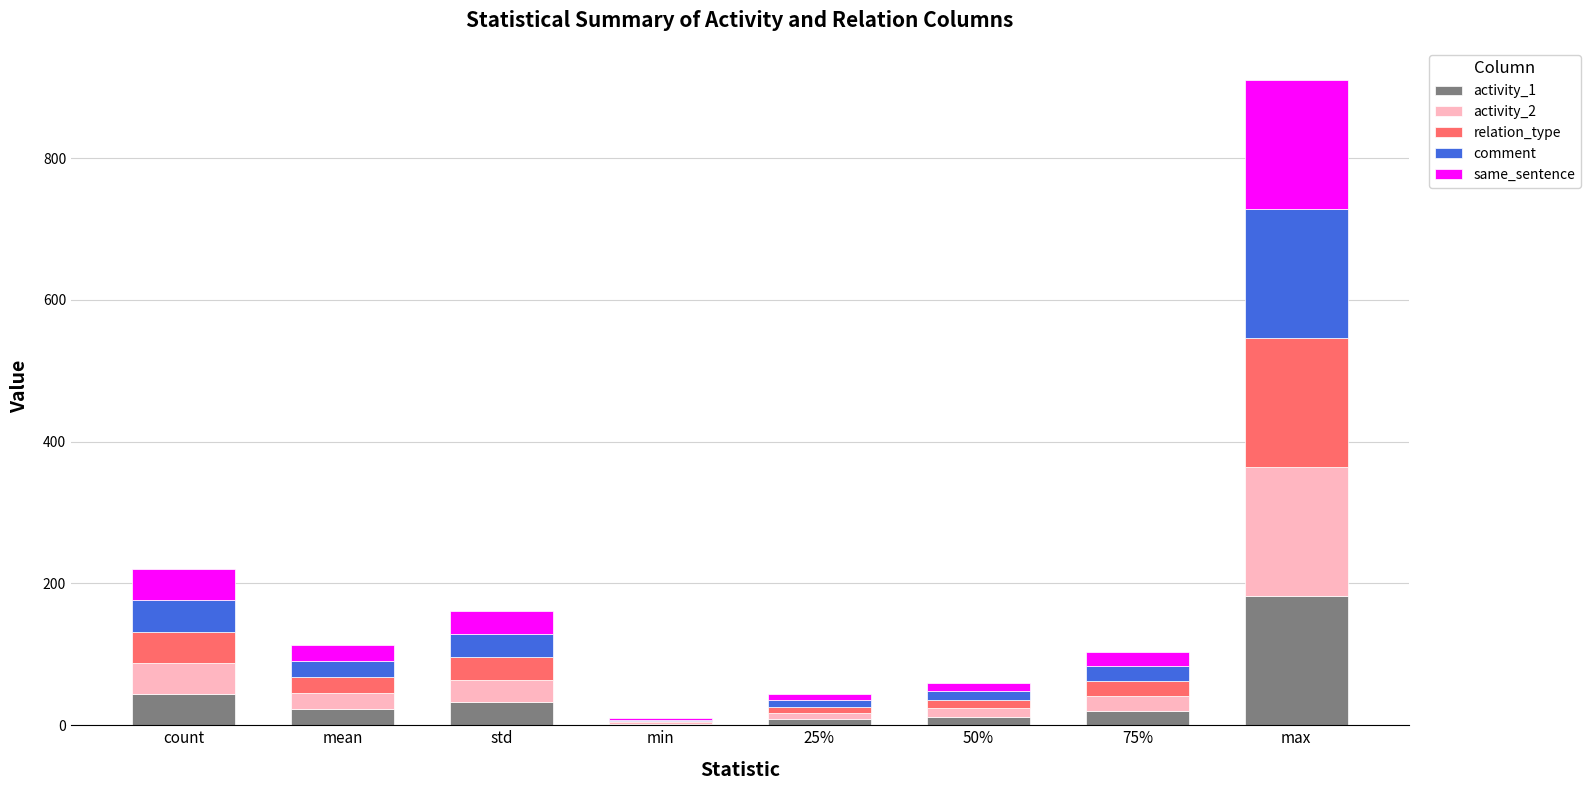

Which category has the highest value in the activity_1 series?

max